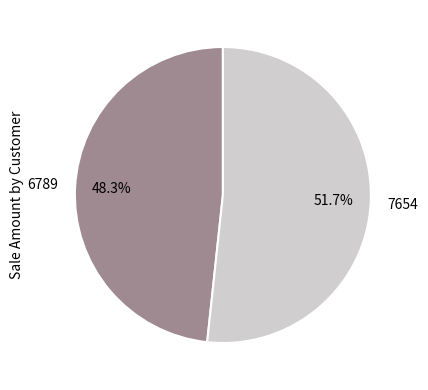

Which slice is the smallest?

6789